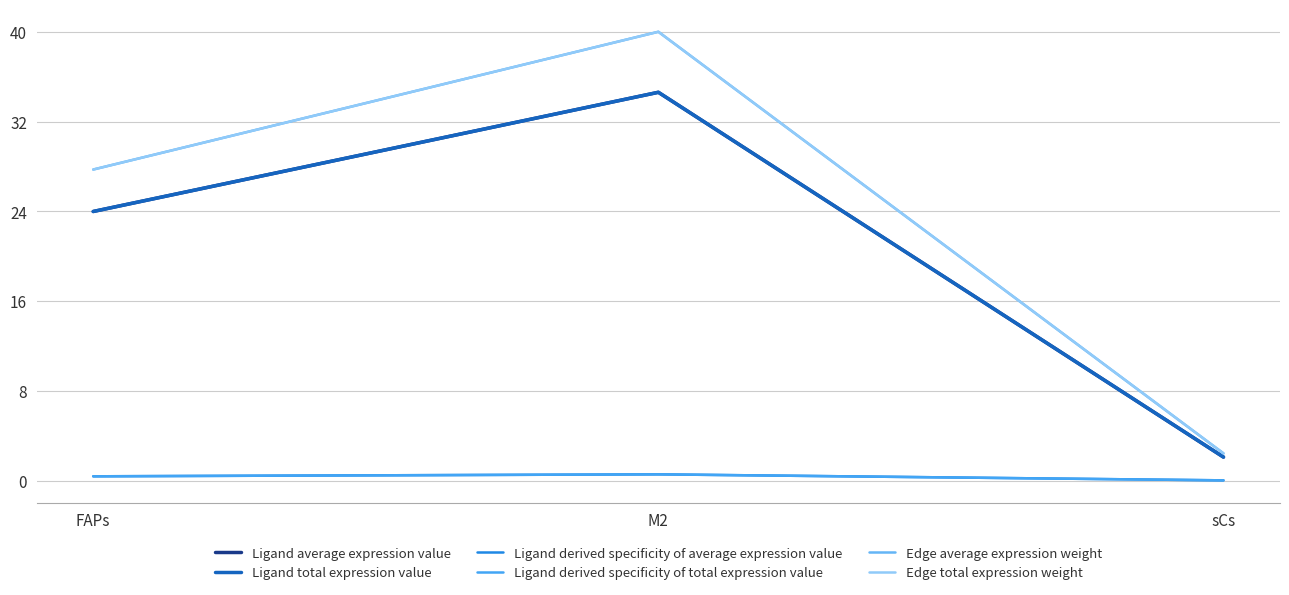

Does the chart display data point markers on the line(s)?

No